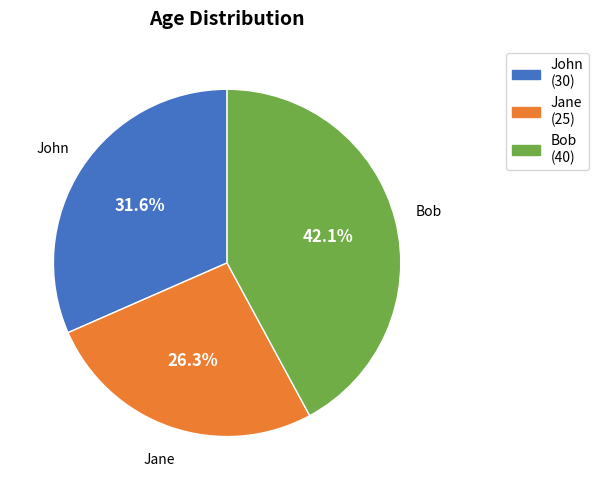

To the nearest percent, what is the combined percentage of Bob and Jane?

68%